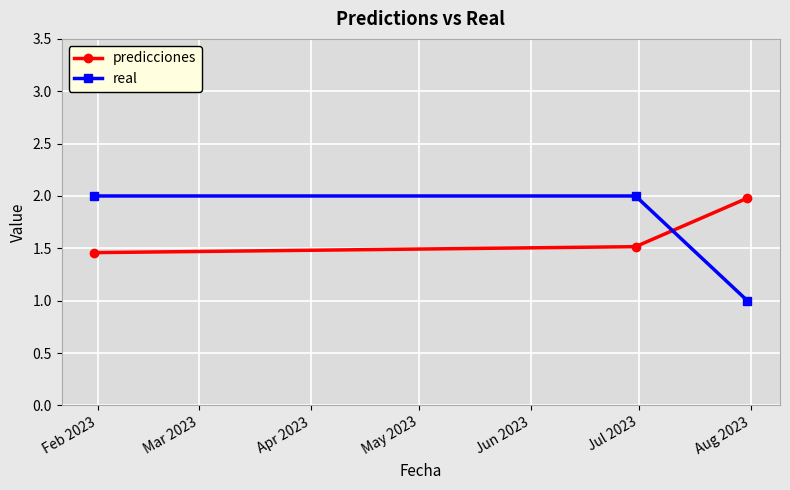

Which series has the largest range (max minus min)?

real